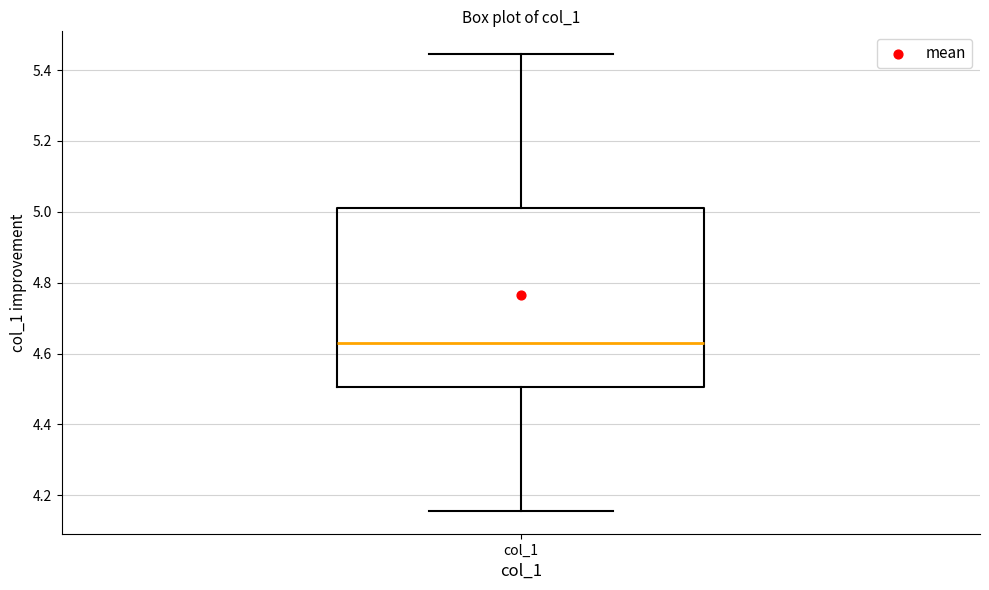

Read this box plot against the y-axis: the position of the median line, the range covered by the box, and the ends of both whiskers. The values are not printed on the chart, so give them approximately, as read against the axis.

median 4.62, box 4.50 to 5.02, whiskers 4.16 to 5.44